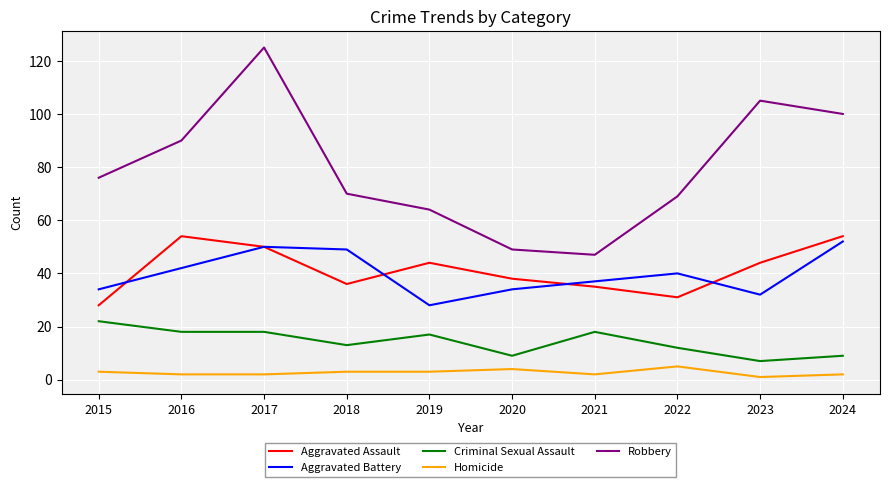

True or false: Criminal Sexual Assault has more than 1 interior local peaks.

True